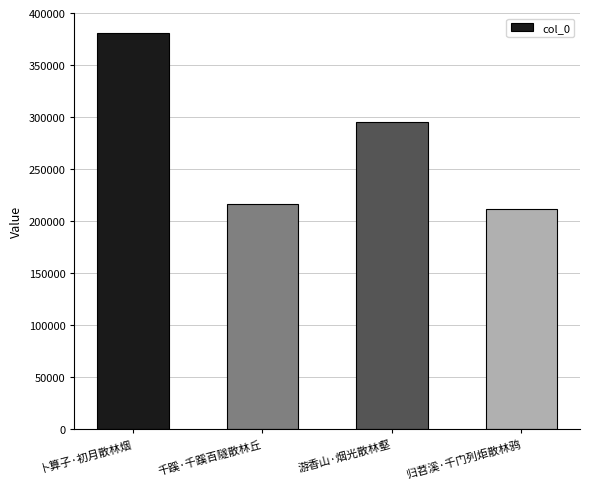

What is the sum of the values at 游香山·烟光散林壑 and 千蹊·千蹊百隧散林丘?

511607